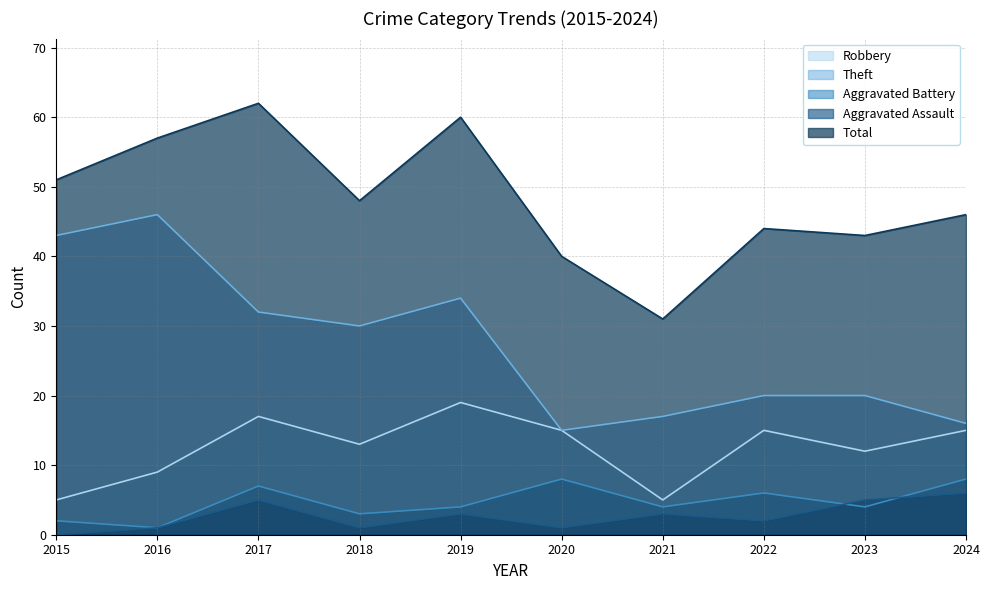

What is the value of the Robbery point at the 8th from the left?

15